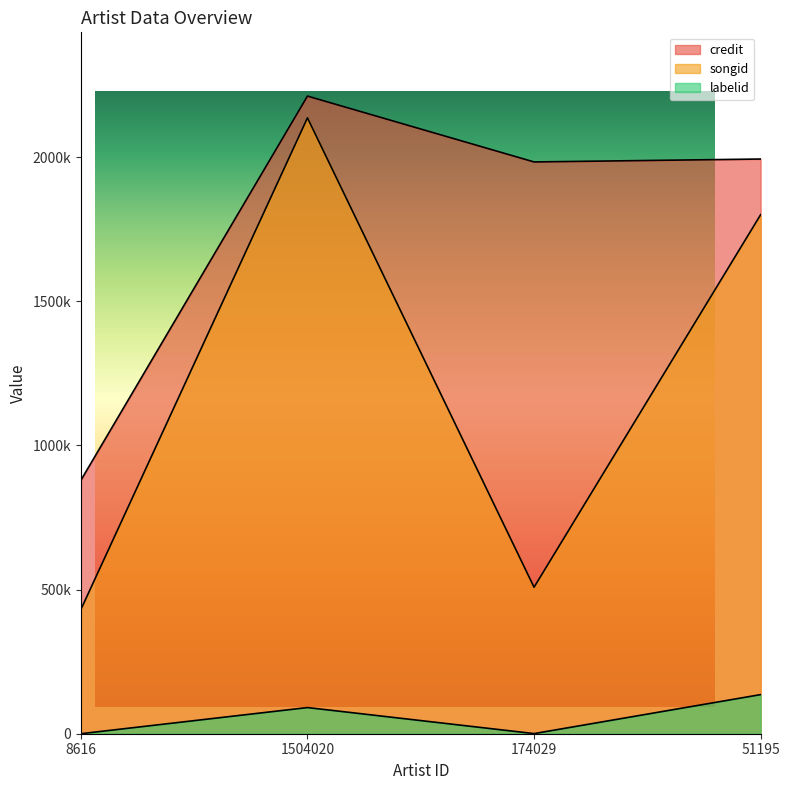

Which category has the lowest value in the labelid series?

8616